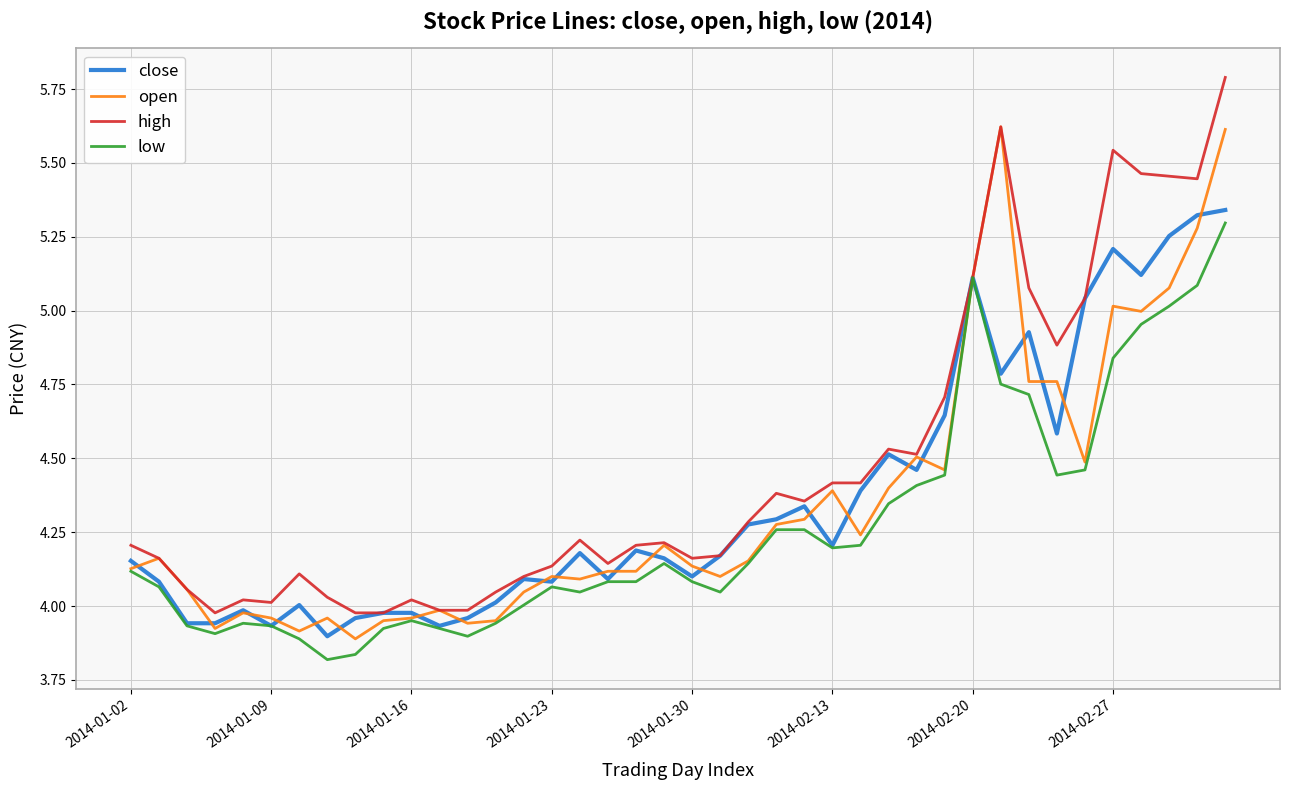

What are all the series names shown in the legend?

close, open, high, low